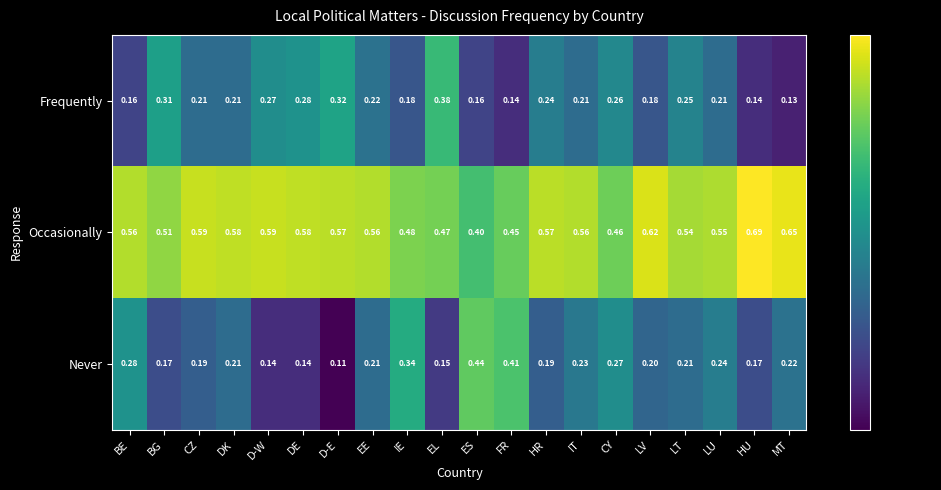

Which series has the widest spread of values?

Never